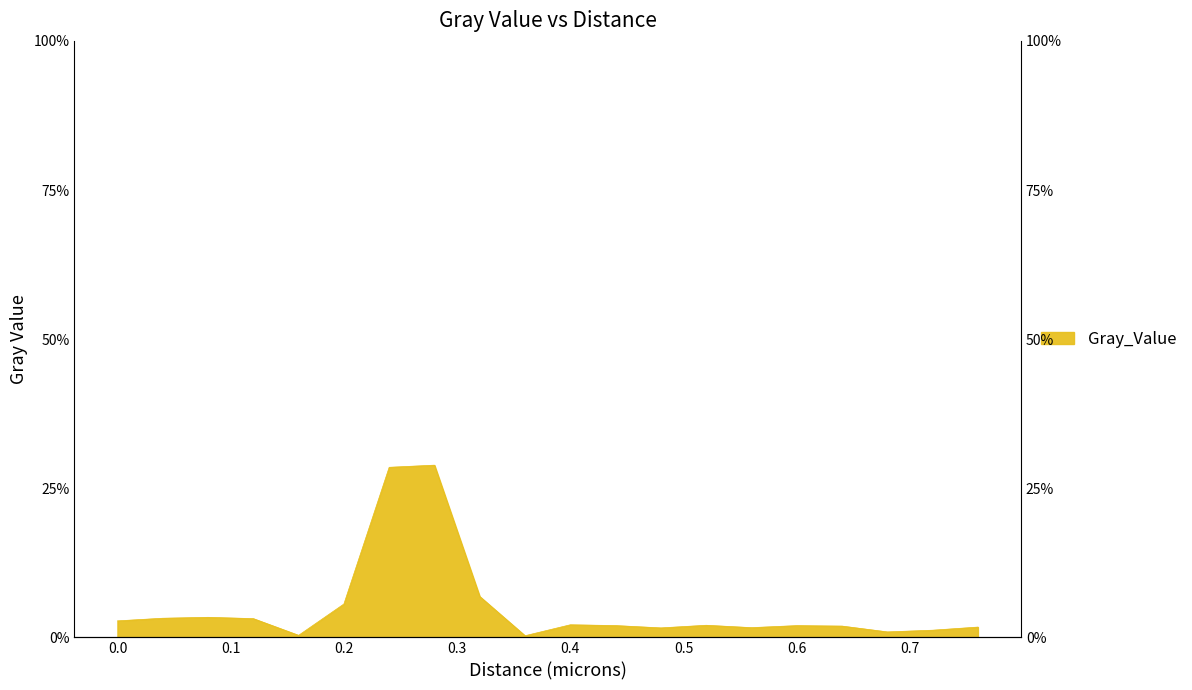

What is the label of the 17th point from the right?

0.12